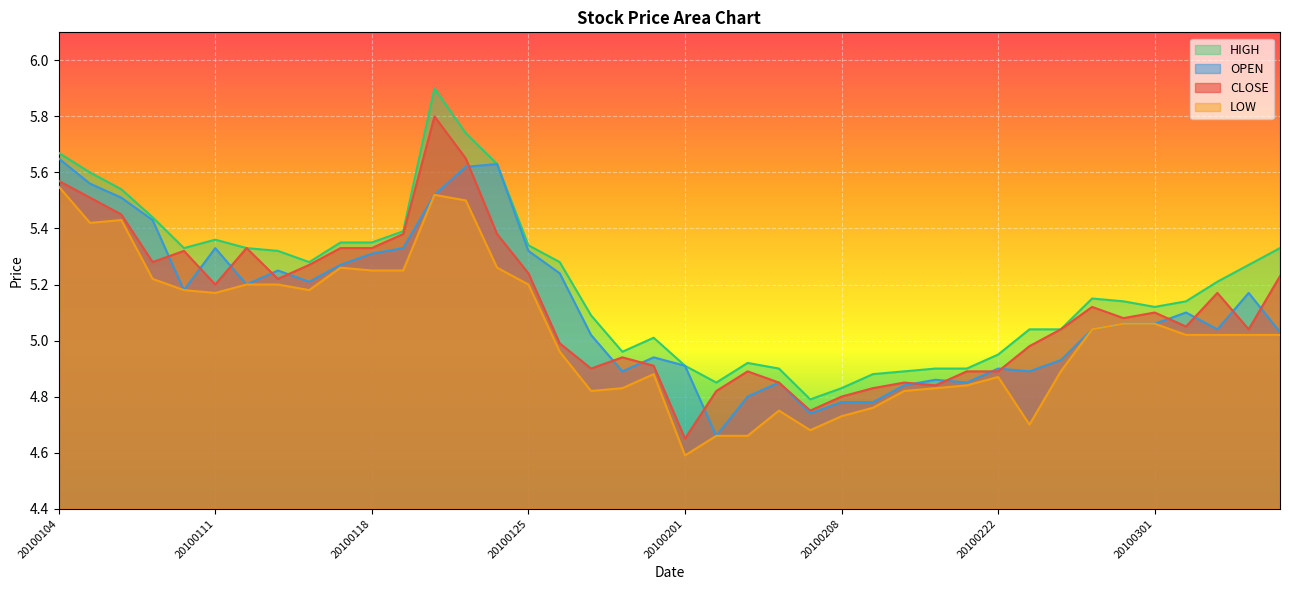

How many series are shown in this chart?

4